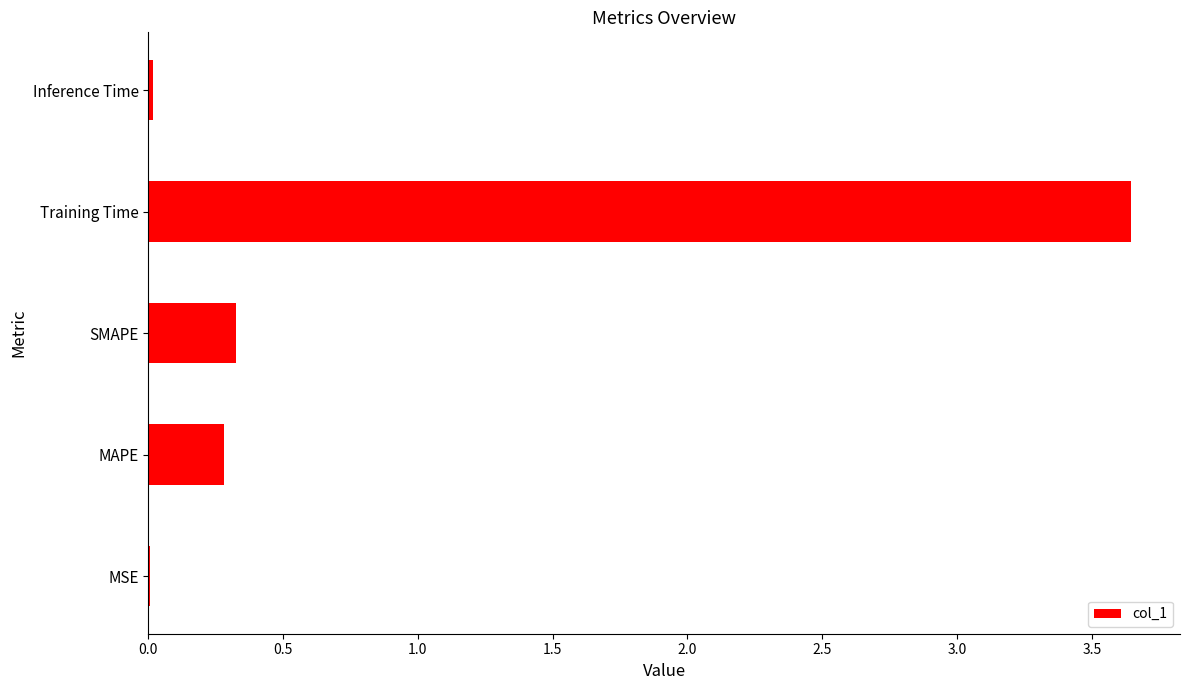

Are the bars horizontal?

Yes